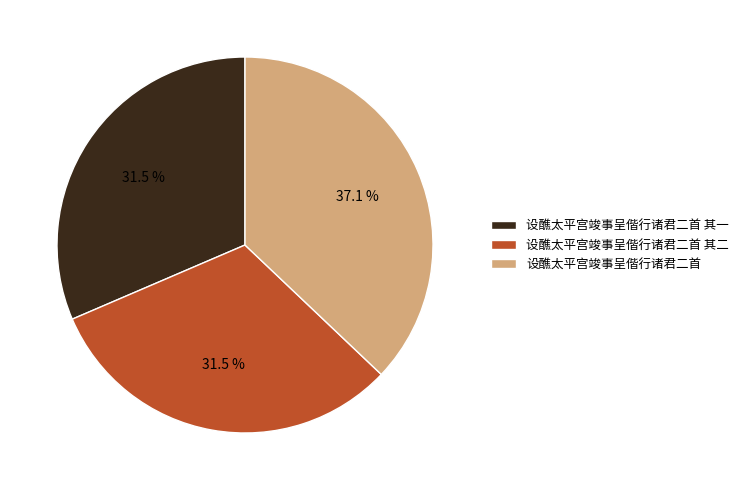

Which slice is the largest?

设醮太平宫竣事呈偕行诸君二首